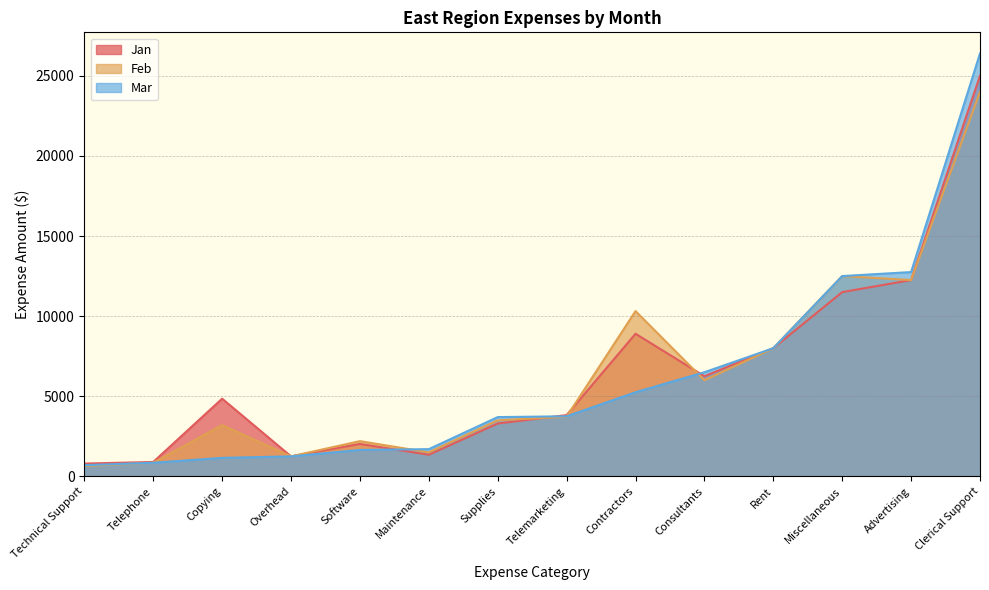

How many lines are shown in the chart?

3